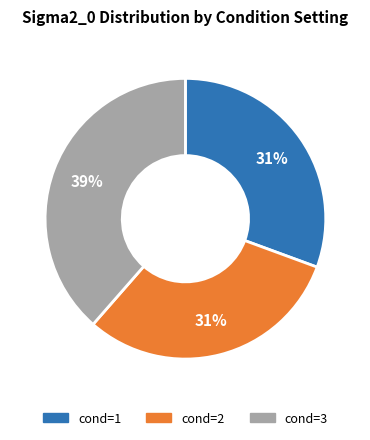

Between cond=3 and cond=2, which is larger?

cond=3